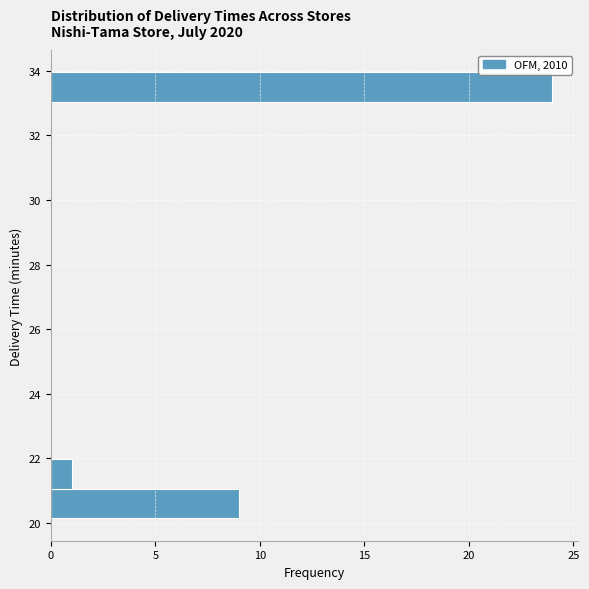

How long is the bar that spans 20.2 to 21.0 on the y-axis? Neither the bar edges nor the lengths are printed on the chart, so give them approximately, as read against the axes.

9